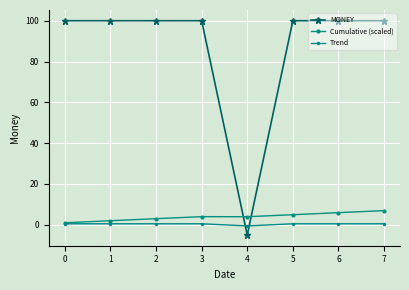

How many values in Trend are above zero?

7